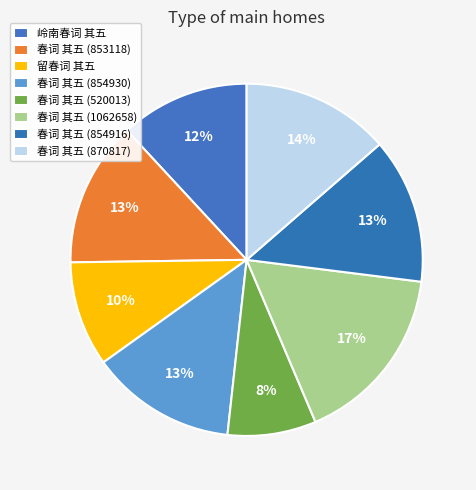

How many segments does this pie chart have?

8